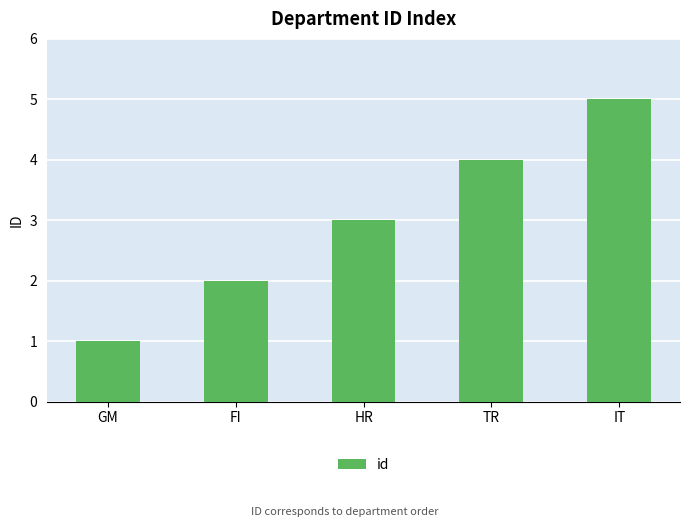

Reading left to right, extract all data points from this chart.

1	2	3	4	5